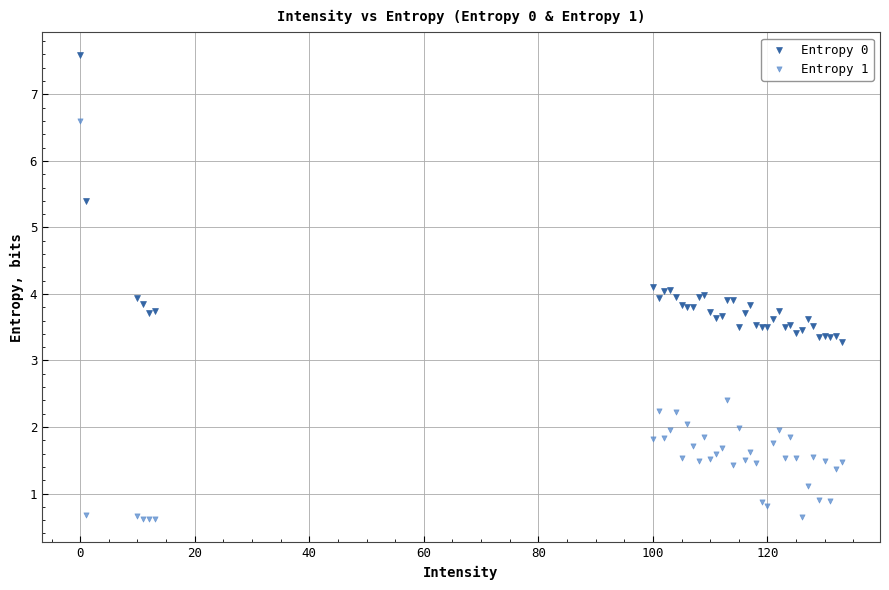

Which series reaches the maximum Y coordinate?

Entropy 0